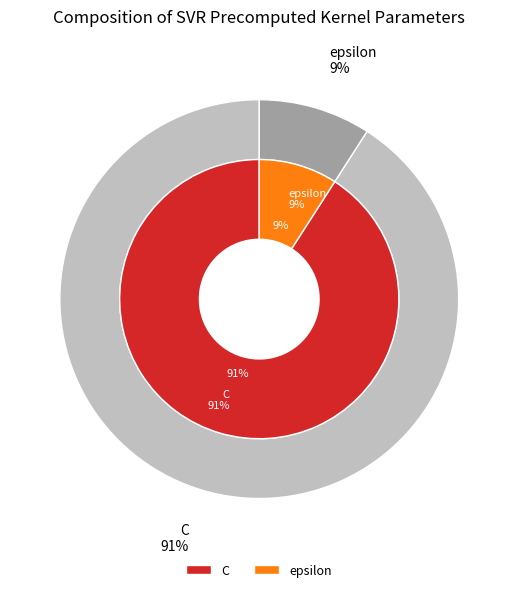

What is the ratio of the value at C to the value at epsilon?

10.0